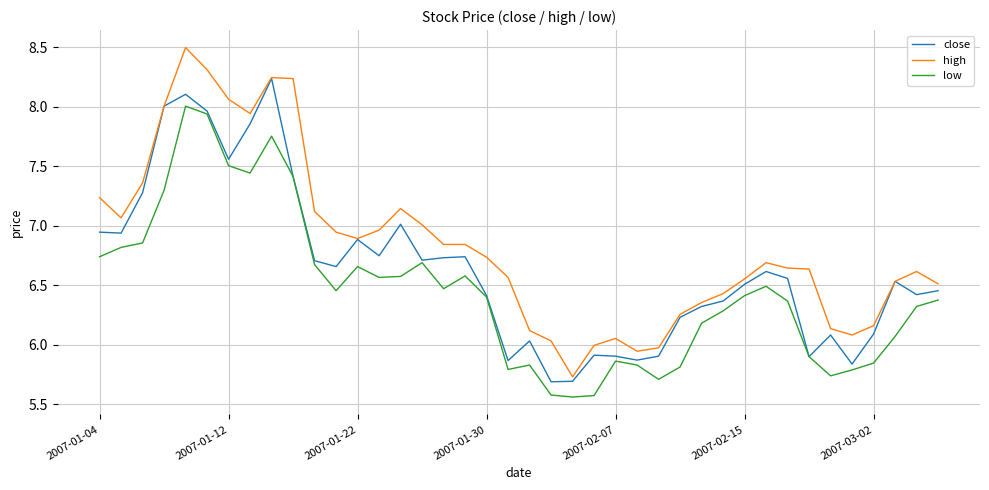

Which series has the largest total across all categories?

high